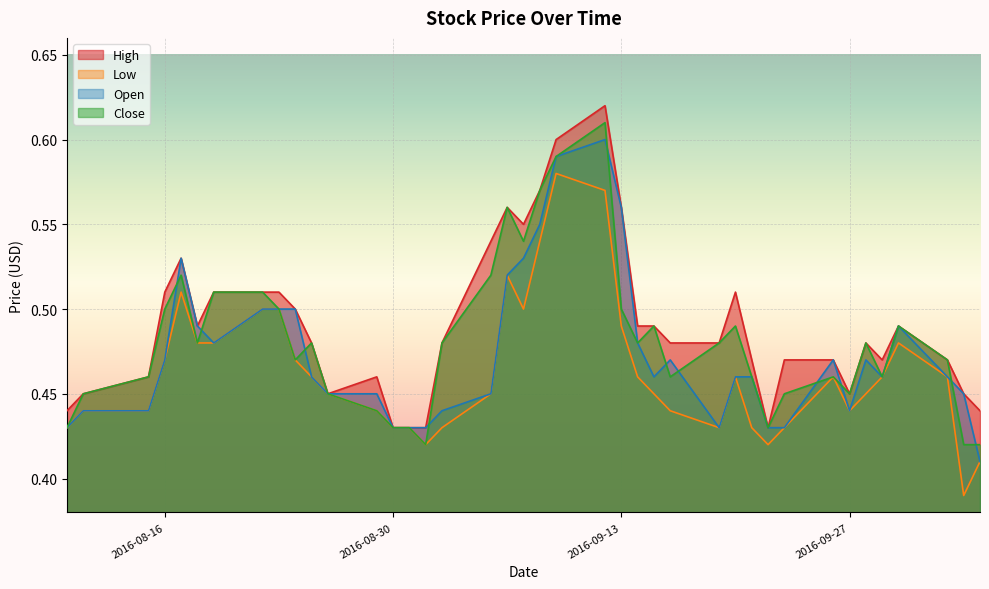

How many distinct data groups are displayed?

4